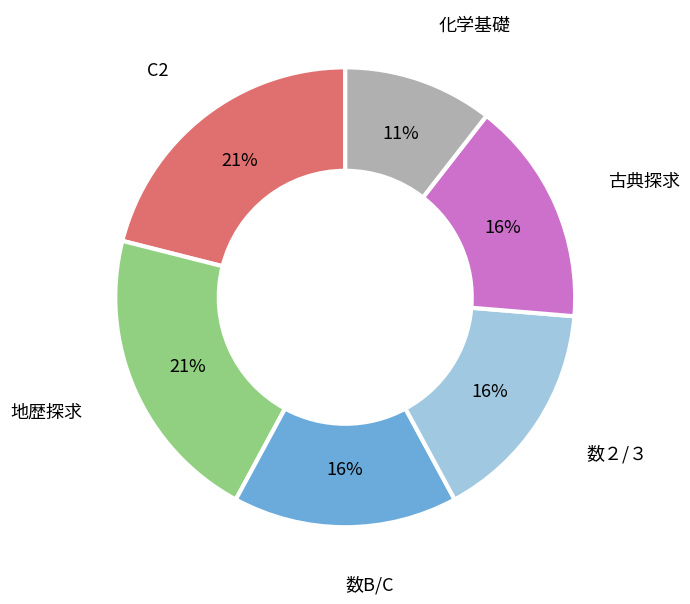

Is the sum of 地歴探求 and 数２/３ greater than half?

No